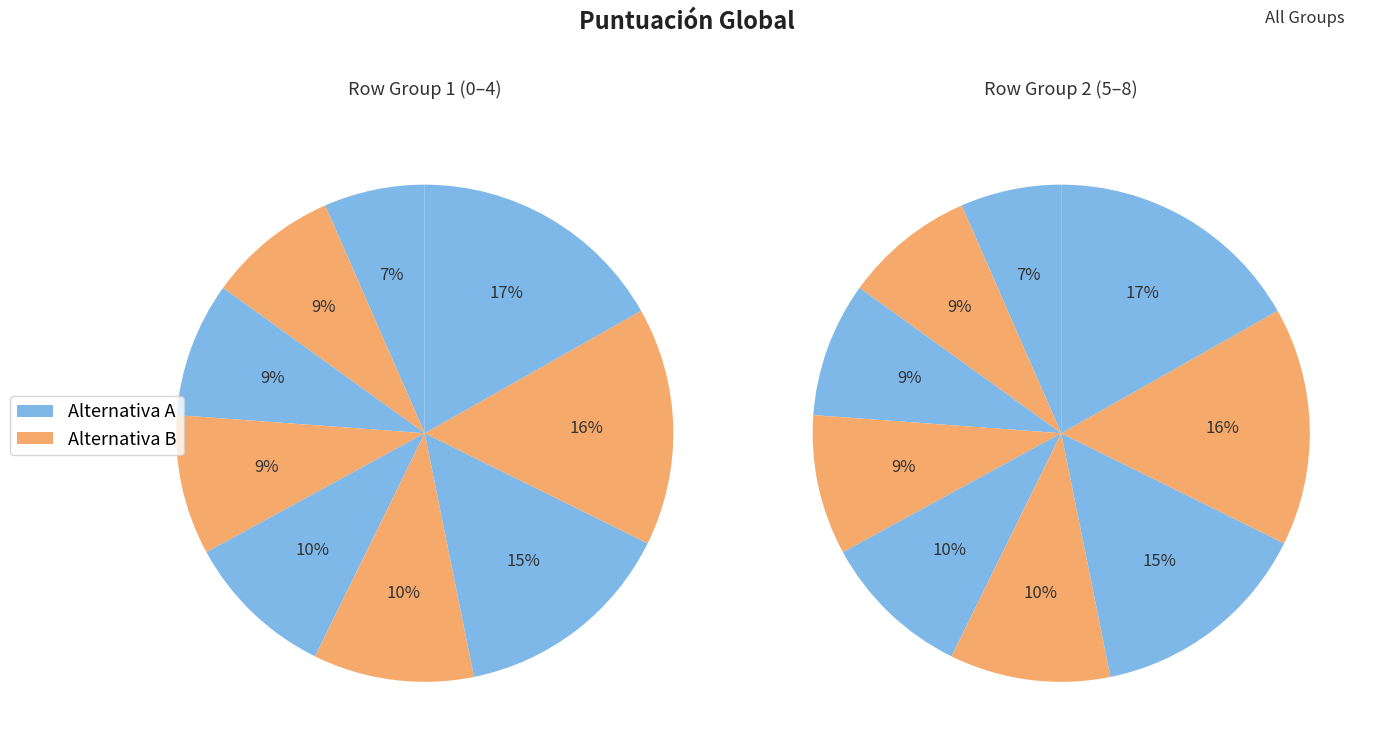

How many segments does this pie chart have?

9